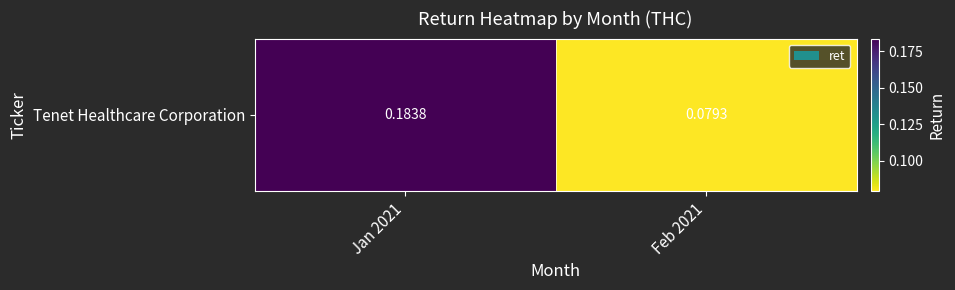

The chart shows a value of 0.0 at Feb 2021. True or false?

False